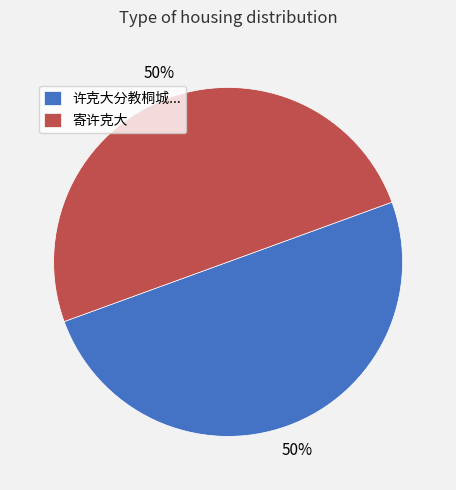

To the nearest percent, what portion does 许克大分教桐城... represent?

50%